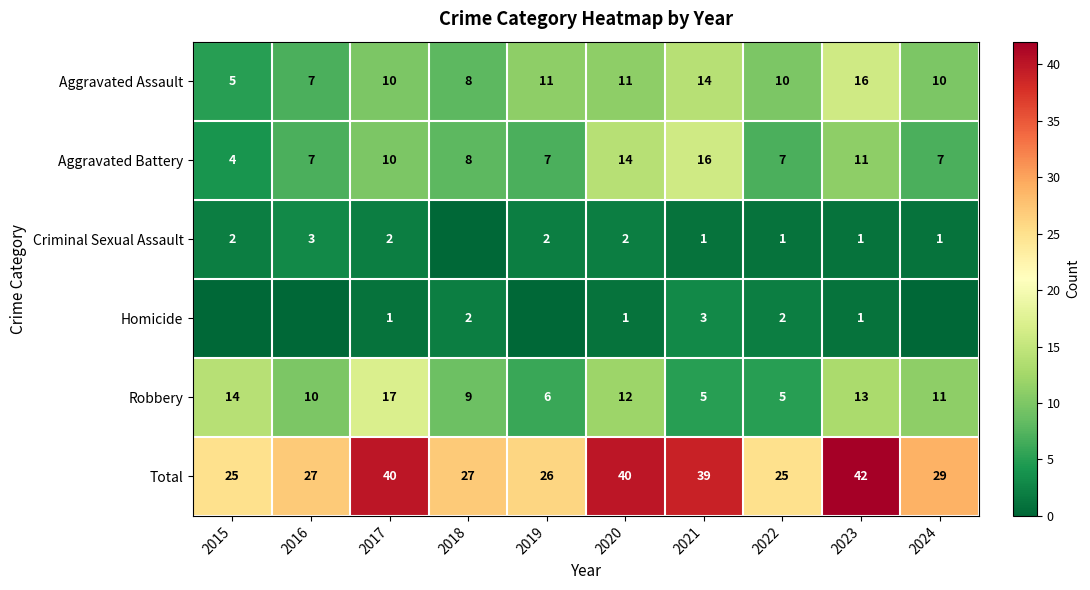

The Robbery series shows 1 at 2021. True or false?

False